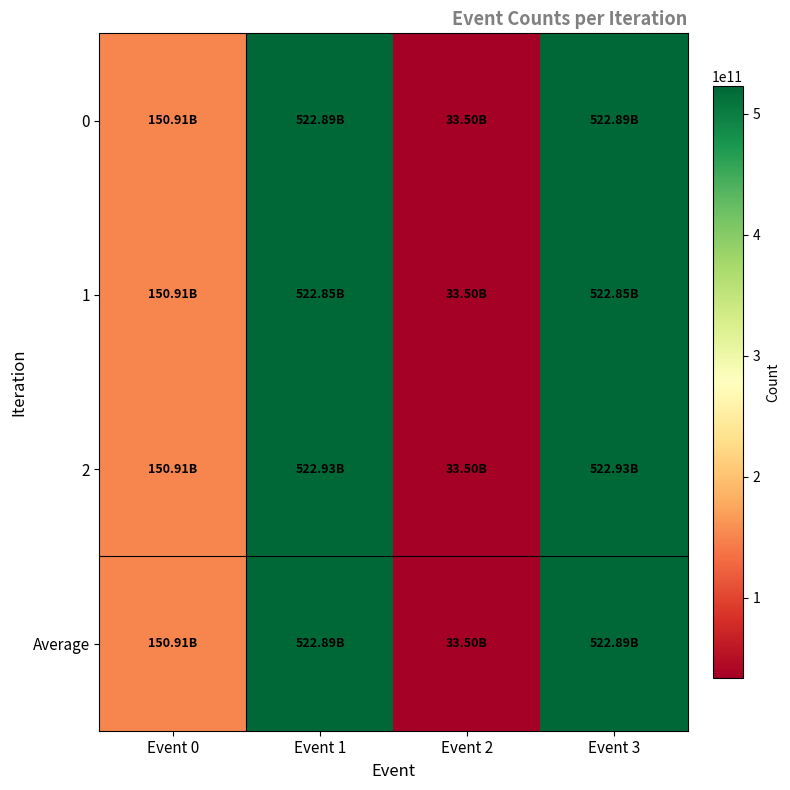

What is the greatest value displayed?

522933598955